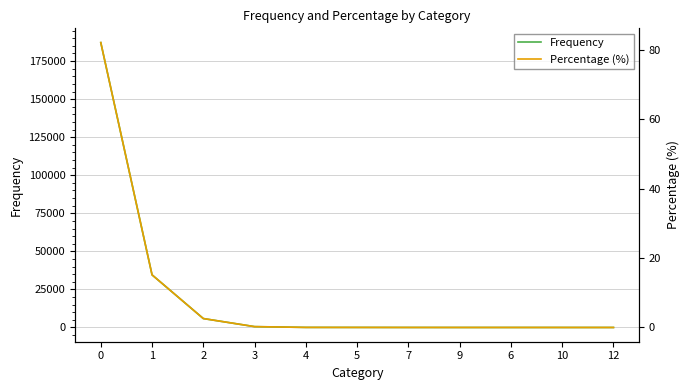

At how many categories does at least one series exceed 109893?

1